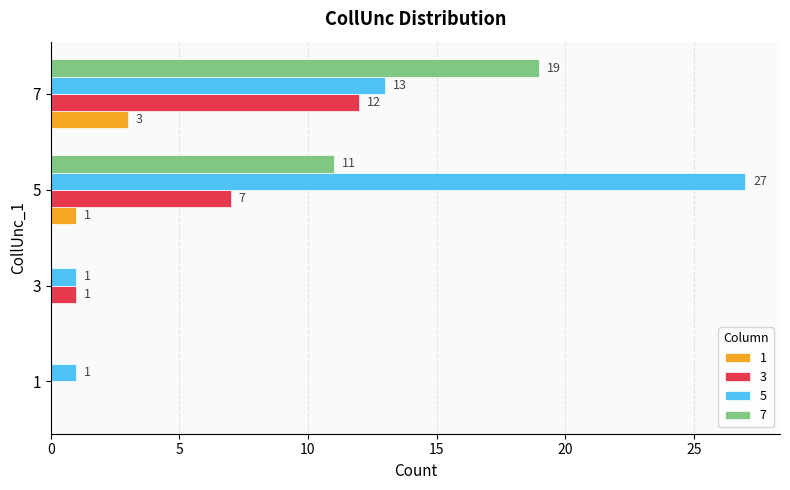

What are all the series names shown in the legend?

1, 3, 5, 7